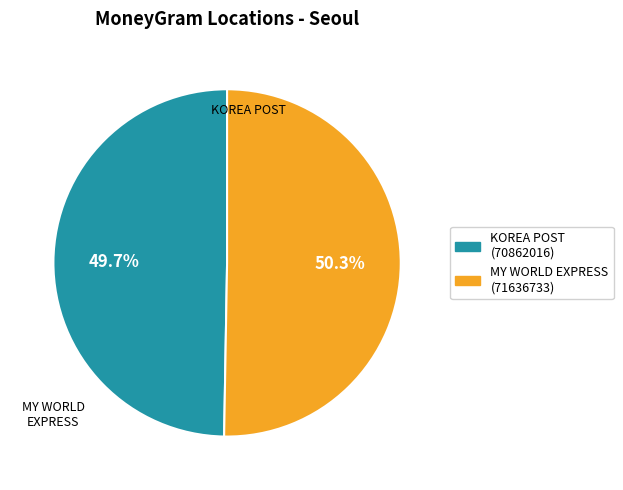

What is the largest slice in the pie chart?

MY WORLD EXPRESS (71636733)